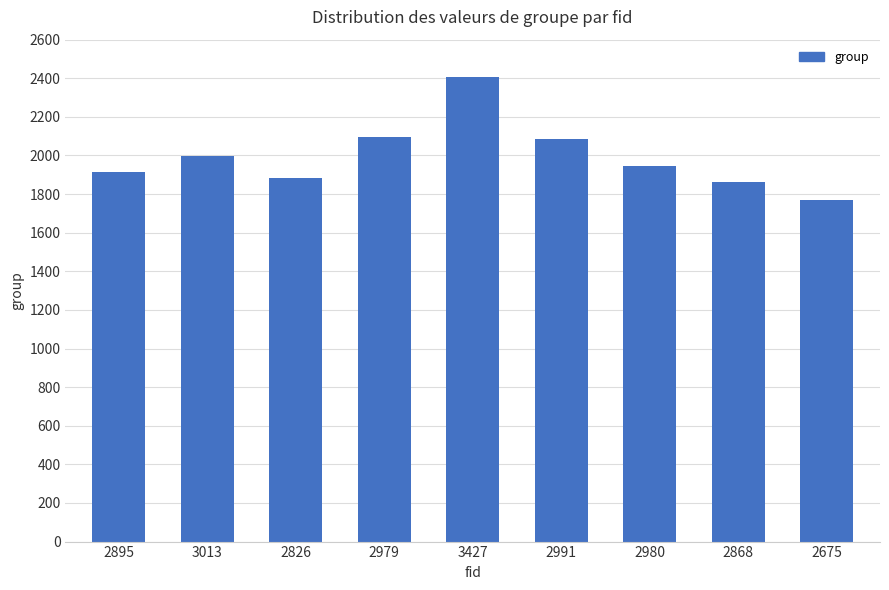

What is the value of the 4th bar from the left?

2098